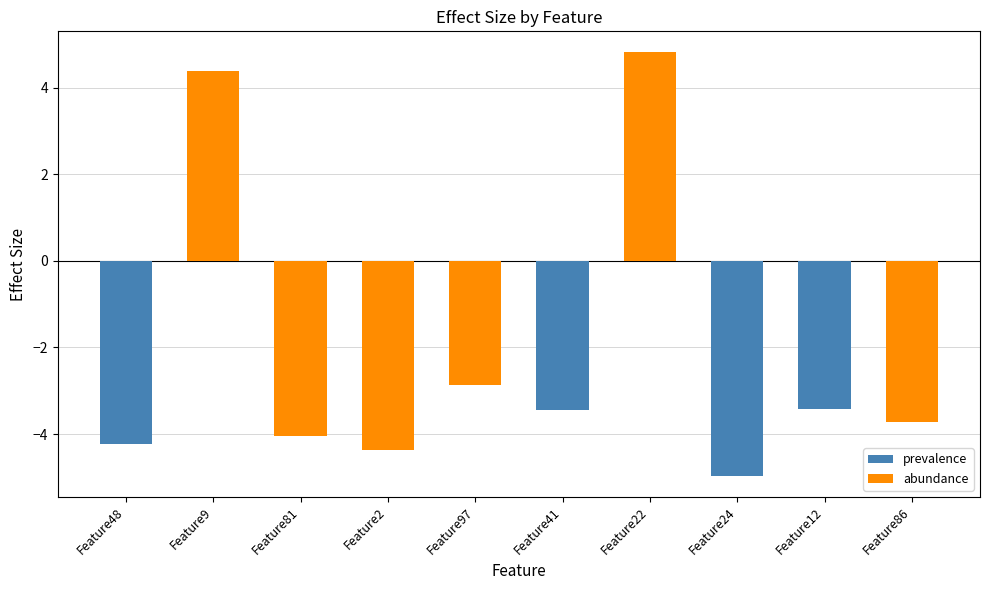

What is the change in value from Feature22 to Feature12?

-8.2